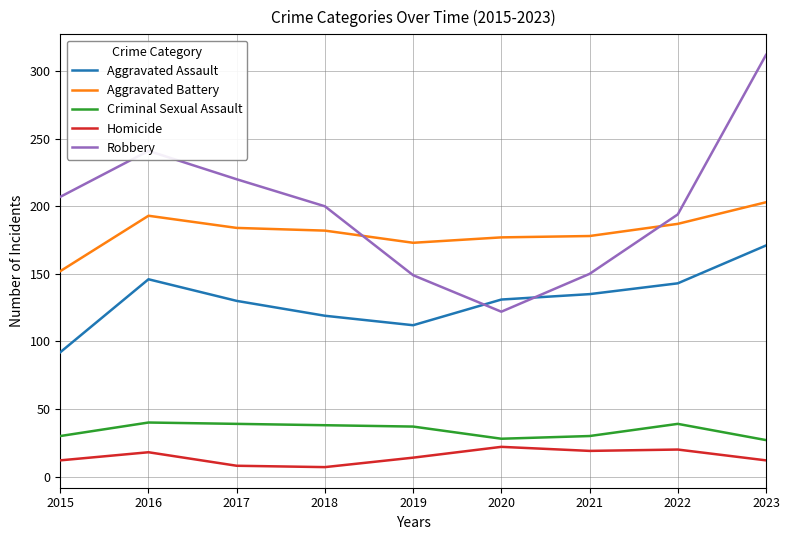

True or false: Robbery has a value of 82 at 2020.

False